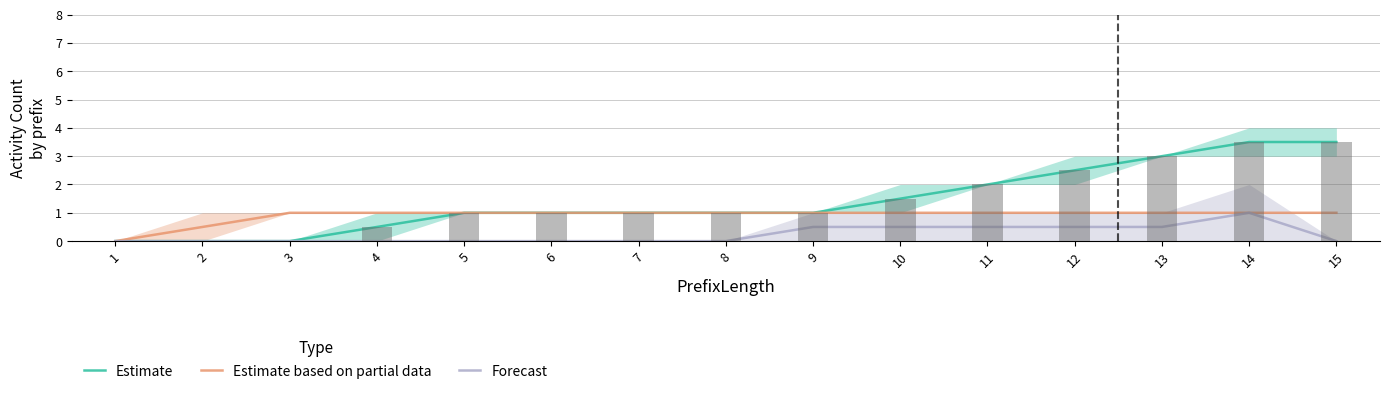

Where does the Estimate series first go above 1?

10